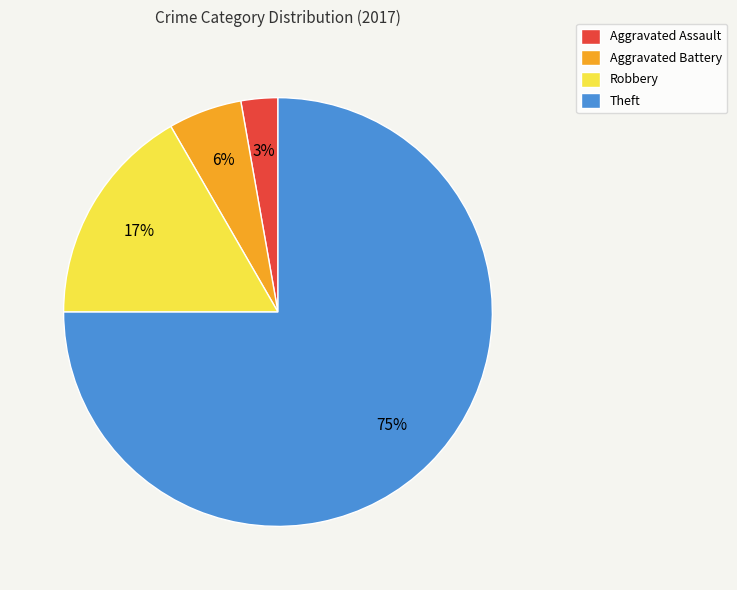

Which has a higher value, Theft or Aggravated Assault?

Theft